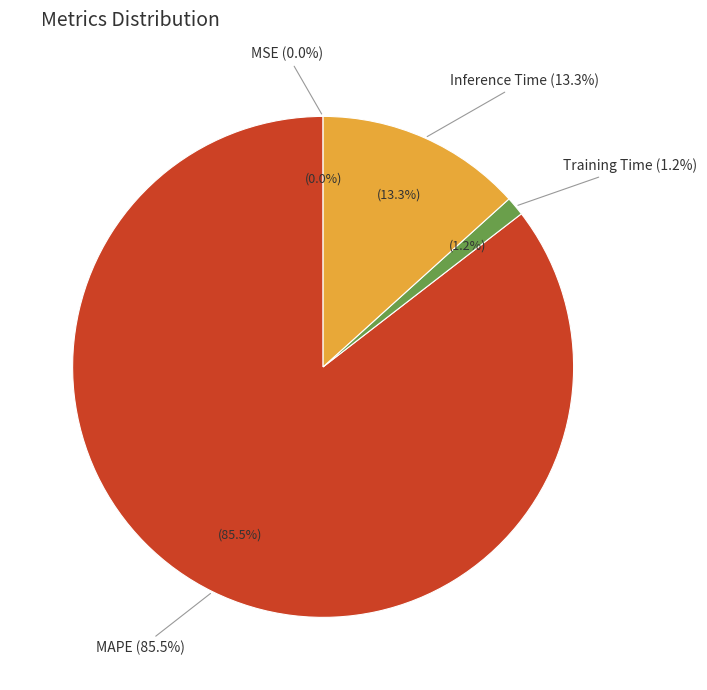

To the nearest percent, what portion does Training Time represent?

1%